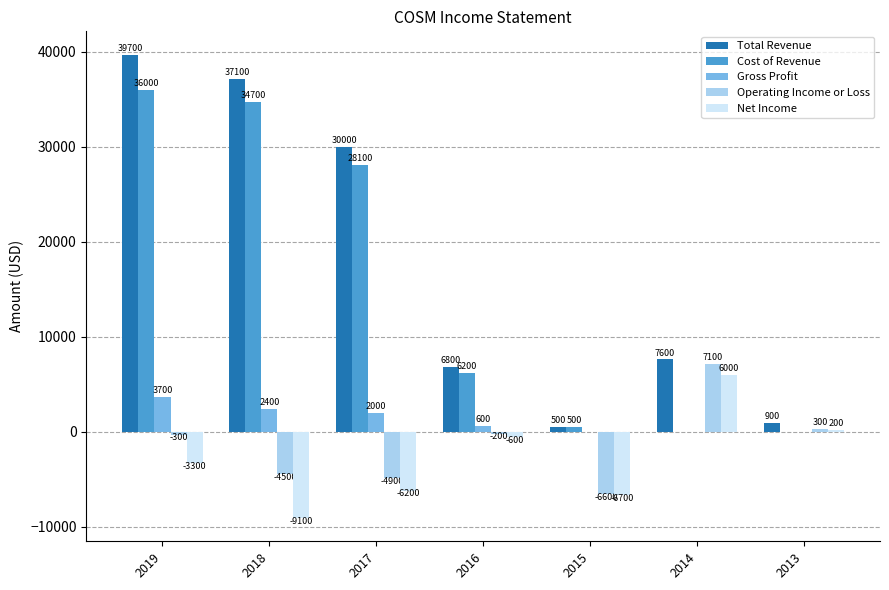

What is the sum of the Gross Profit values at 2014 and 2018?

2400